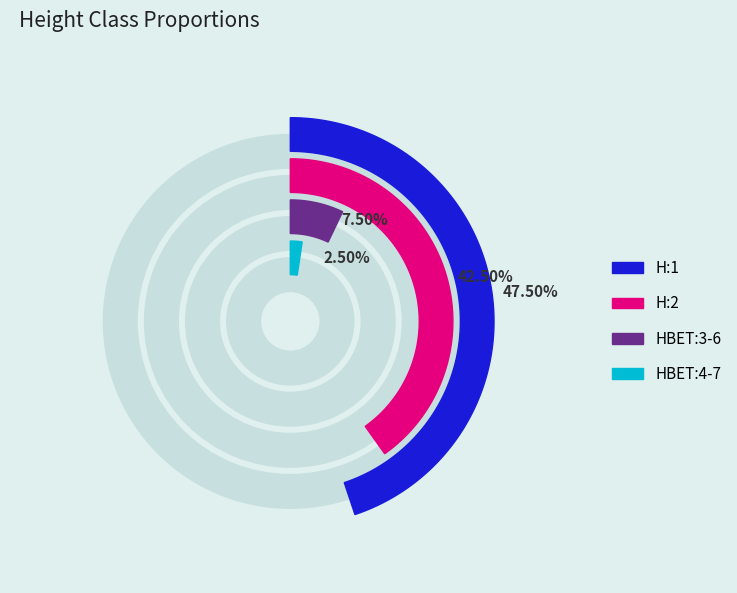

To the nearest percent, what portion does H:1 represent?

48%